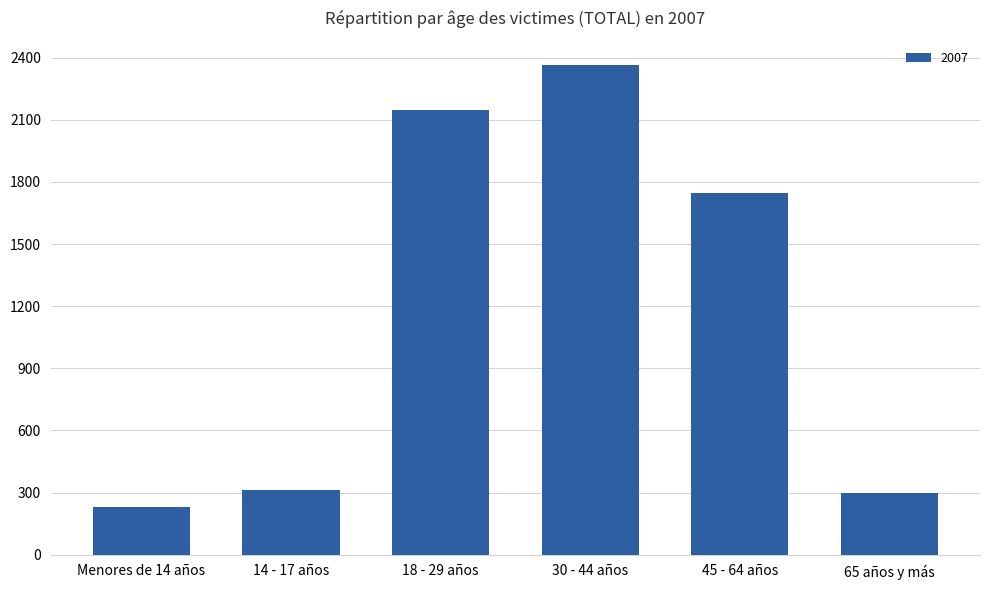

Reading left to right, extract all data points from this chart.

Menores de 14 años=229	14 - 17 años=312	18 - 29 años=2145	30 - 44 años=2363	45 - 64 años=1748	65 años y más=299